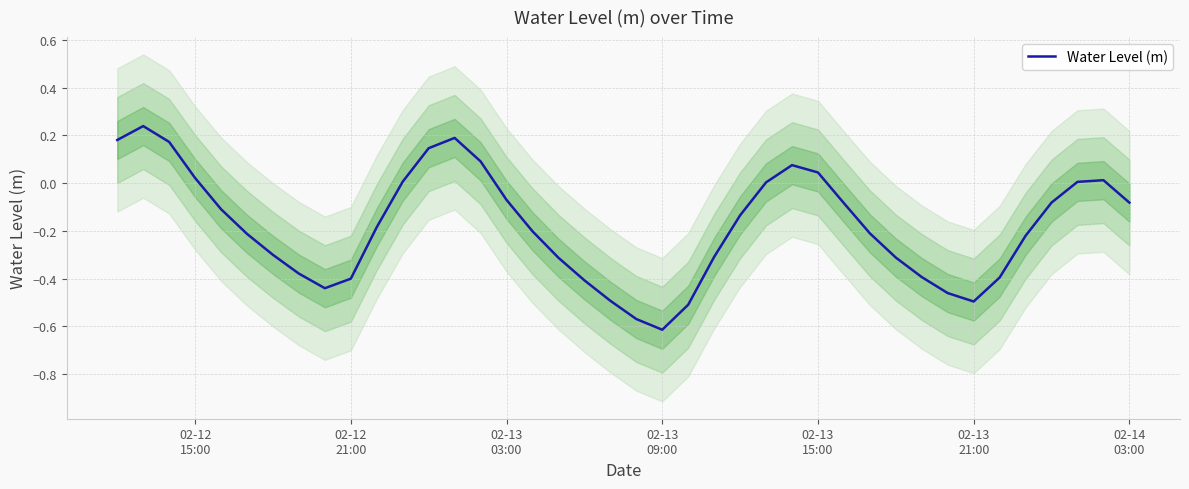

How many lines are shown in the chart?

1